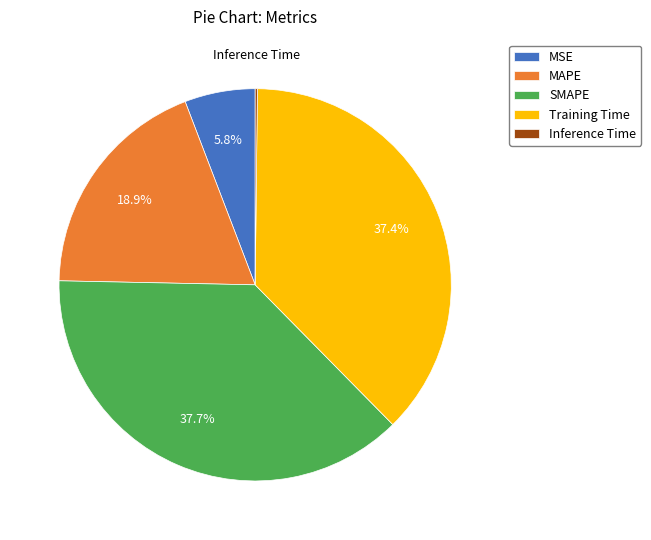

Which has a higher value, MAPE or MSE?

MAPE